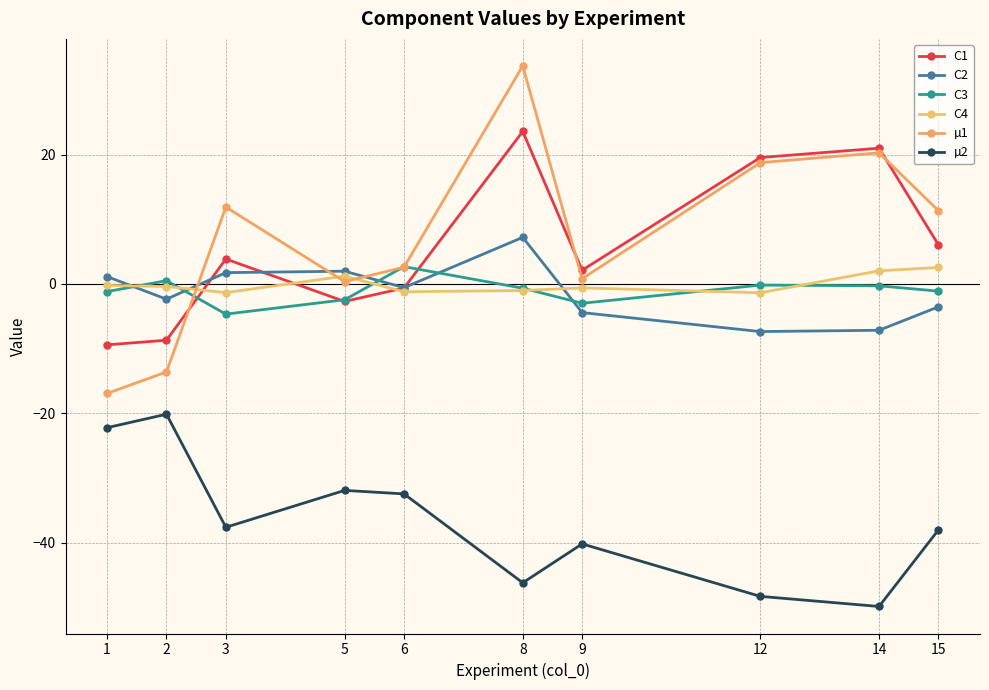

How many lines are shown in the chart?

6